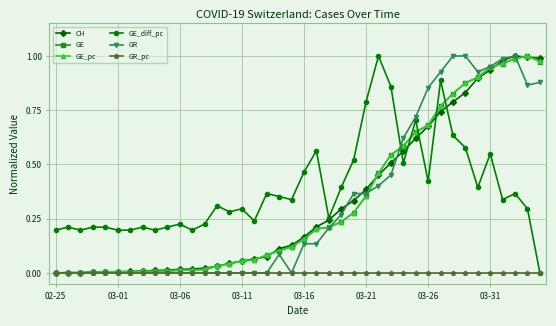

True or false: GE has more than 0 points higher than both neighbors.

True